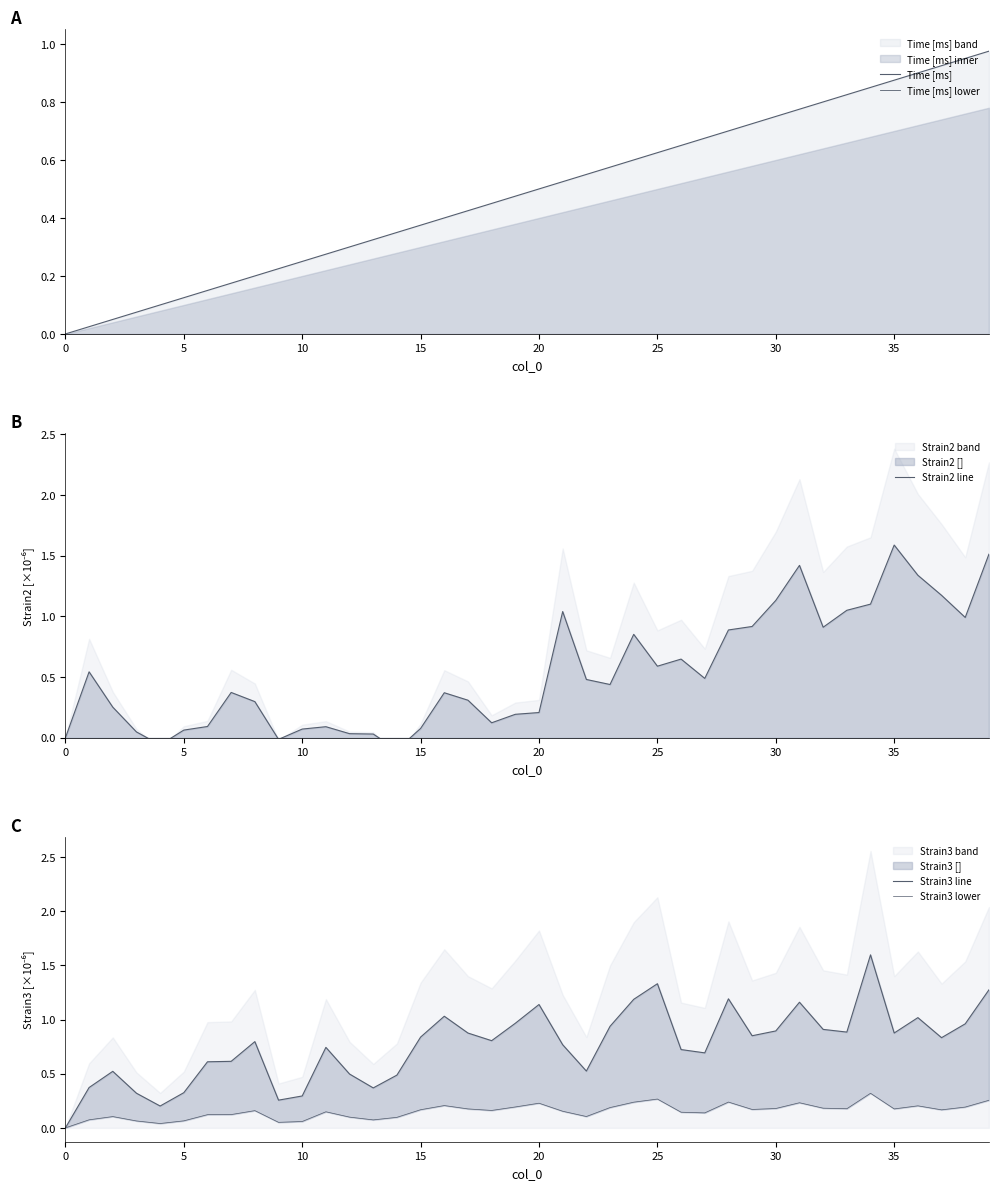

Which series ends up on top after the final intersection of Time [ms] and Strain2 line?

Strain2 line